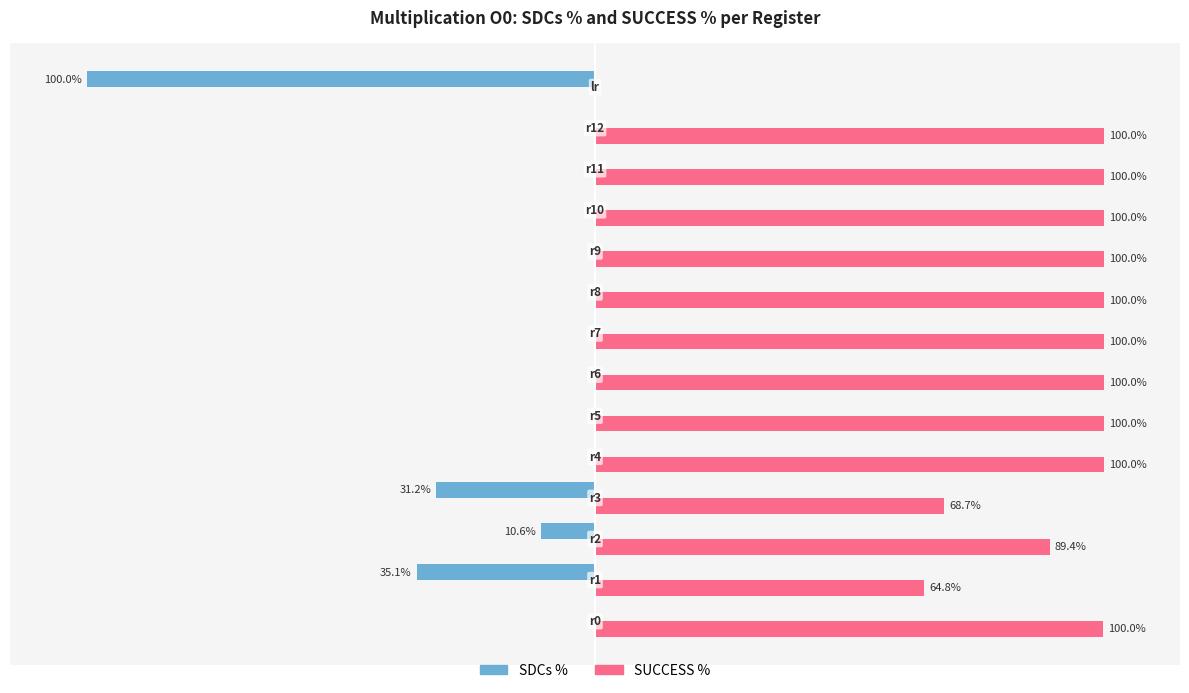

Which series has the largest total across all categories?

SUCCESS %